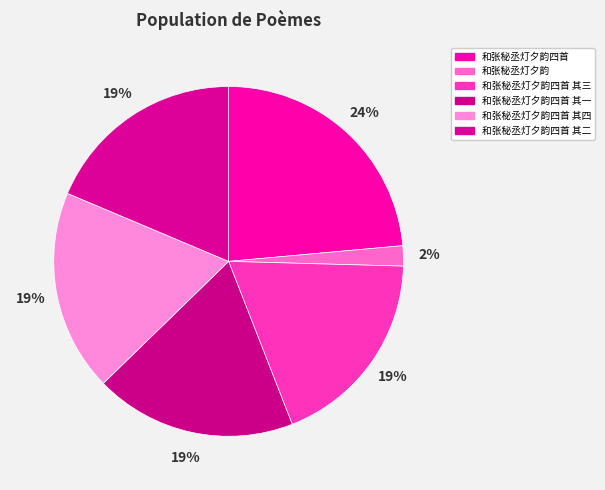

What is the change in value from 和张秘丞灯夕韵 to 和张秘丞灯夕韵四首 其二?

+789148